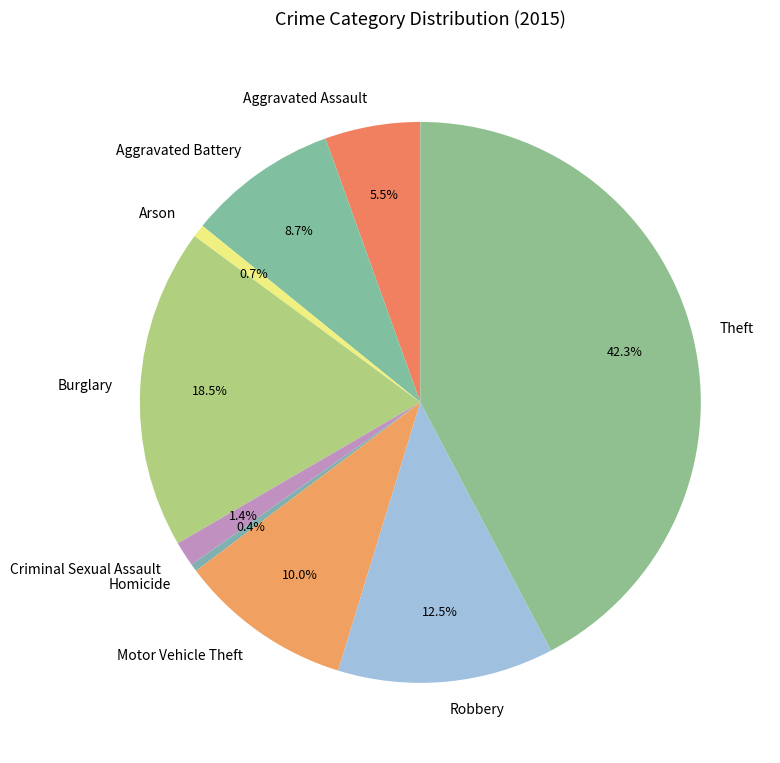

What portion of the pie excludes Theft?

57.7%